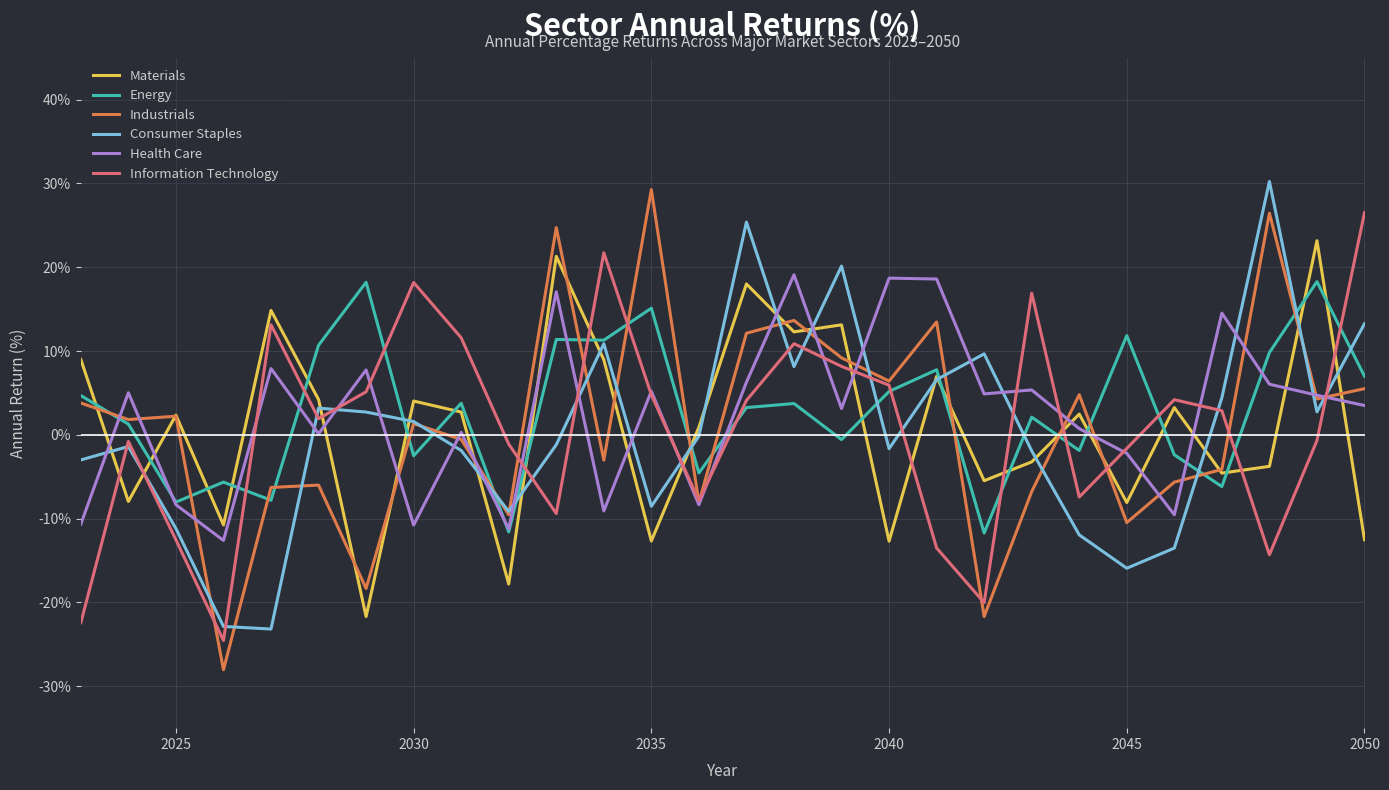

Is this an area chart (filled region under the line)?

No